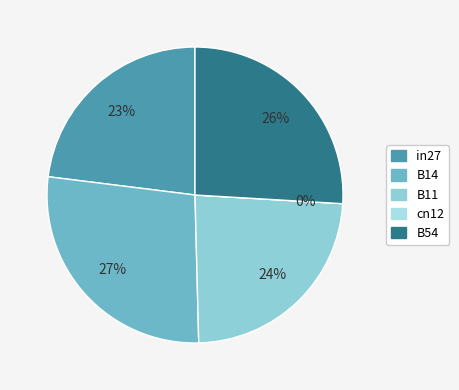

Which category has the biggest portion of the pie?

B14